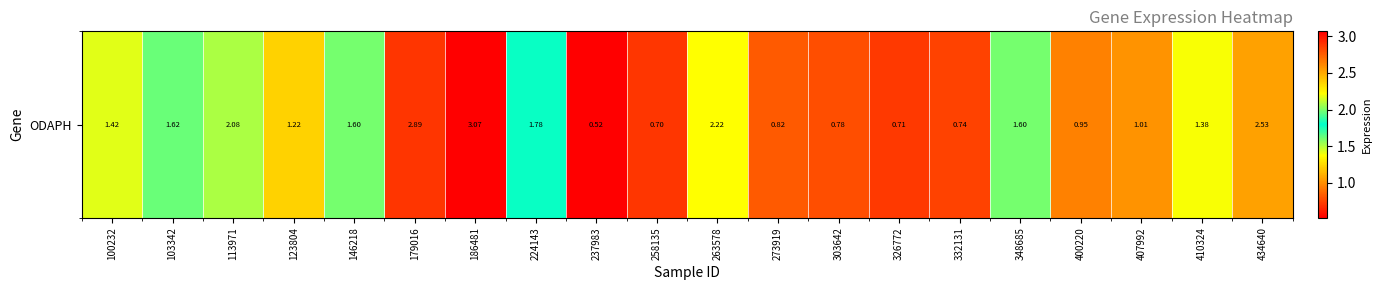

Where is the data nearest to the value 1?

407992